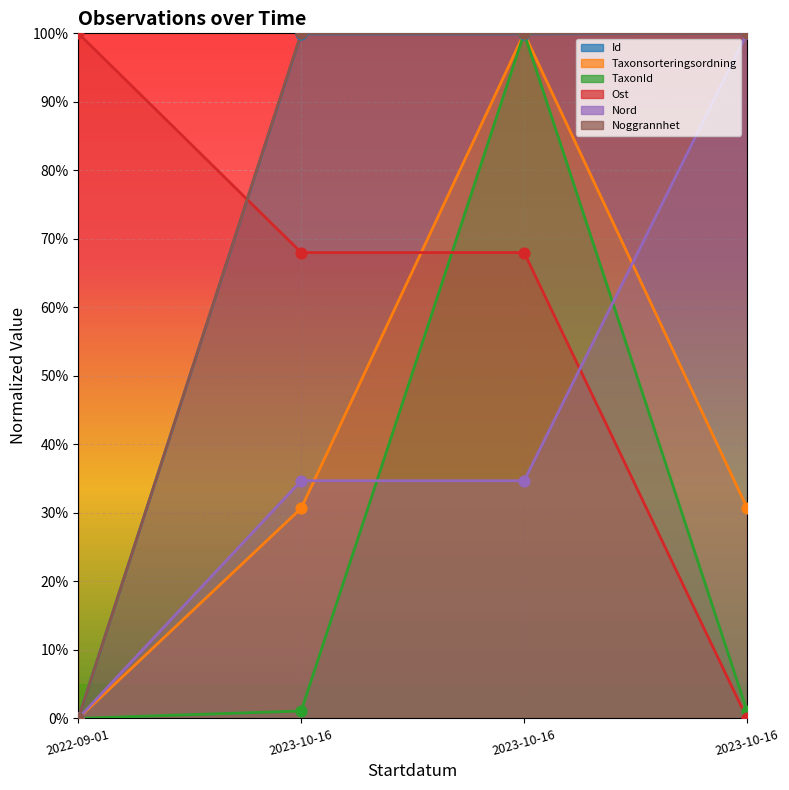

What are all the series names shown in the legend?

Id, Taxonsorteringsordning, TaxonId, Ost, Nord, Noggrannhet